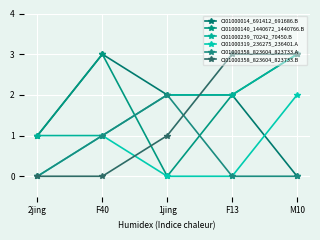

True or false: CI01000239_70242_70450.B has a value of 1 at F40.

True